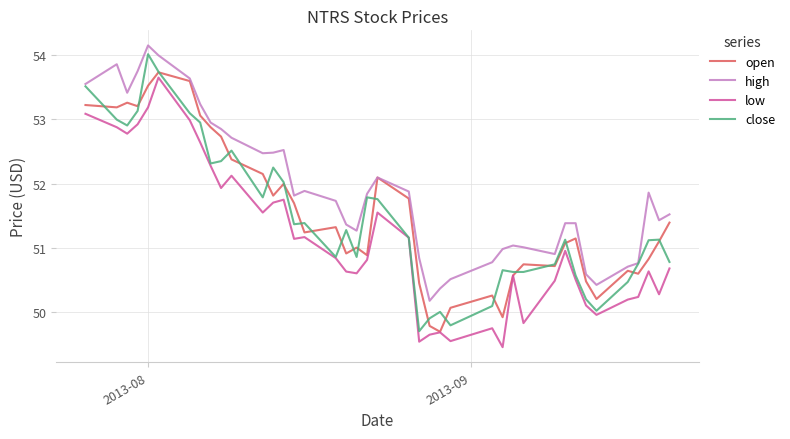

What is the highest value of the close series?

54.0